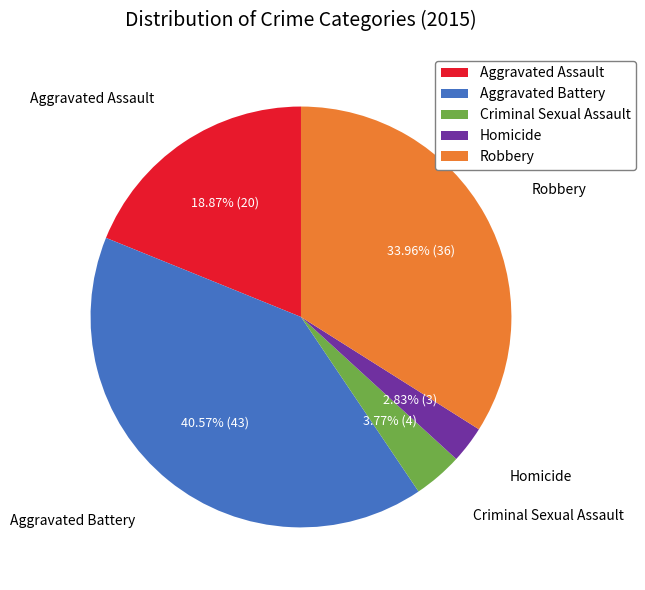

How much of the chart is everything except Robbery?

66.0%